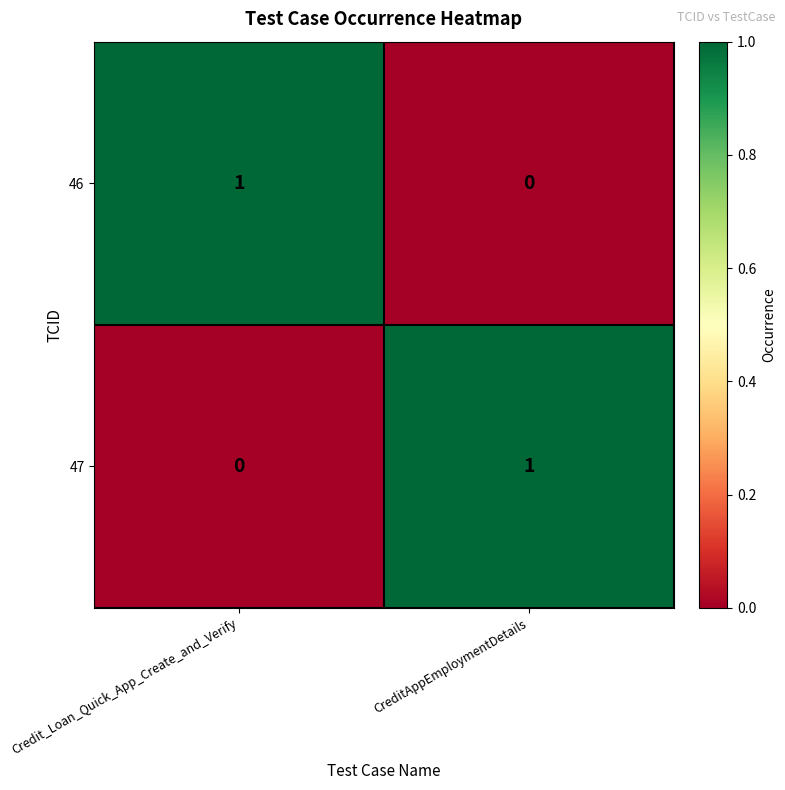

Count the number of categories in the chart.

2